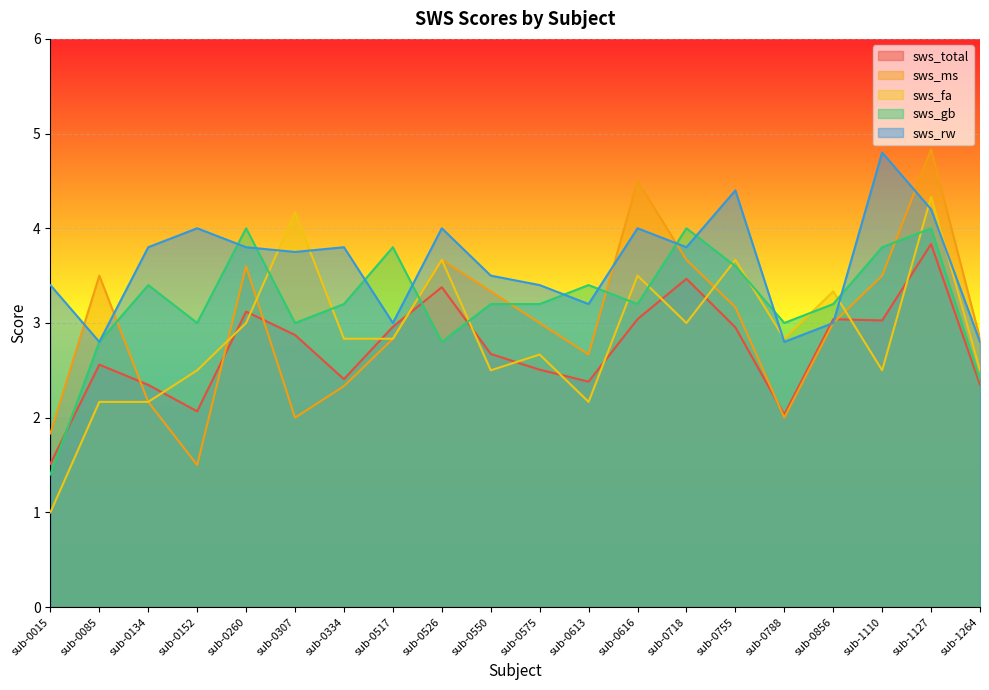

Count the number of categories in the chart.

20